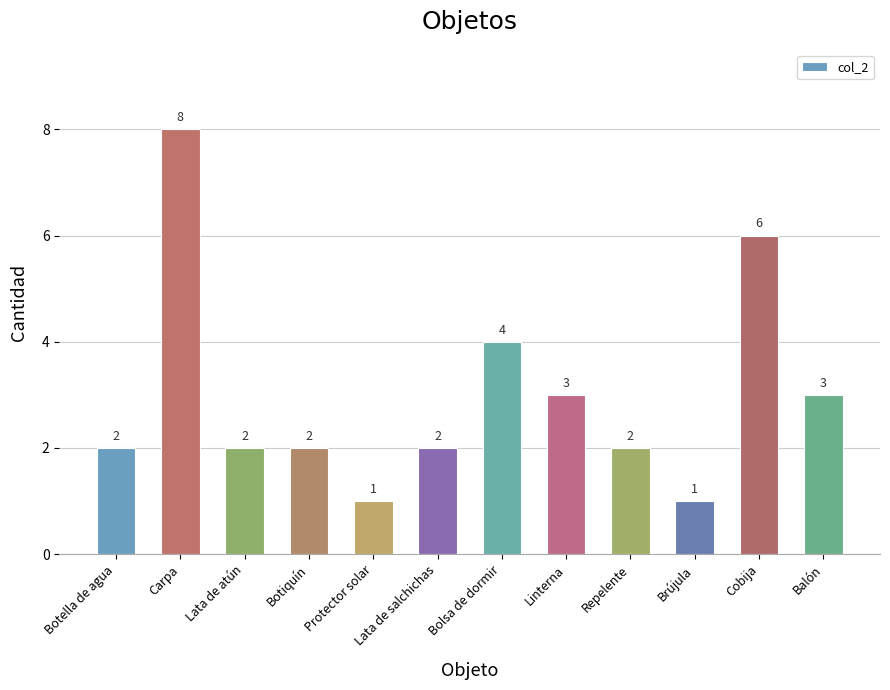

What is the change in value from Protector solar to Repelente?

+1